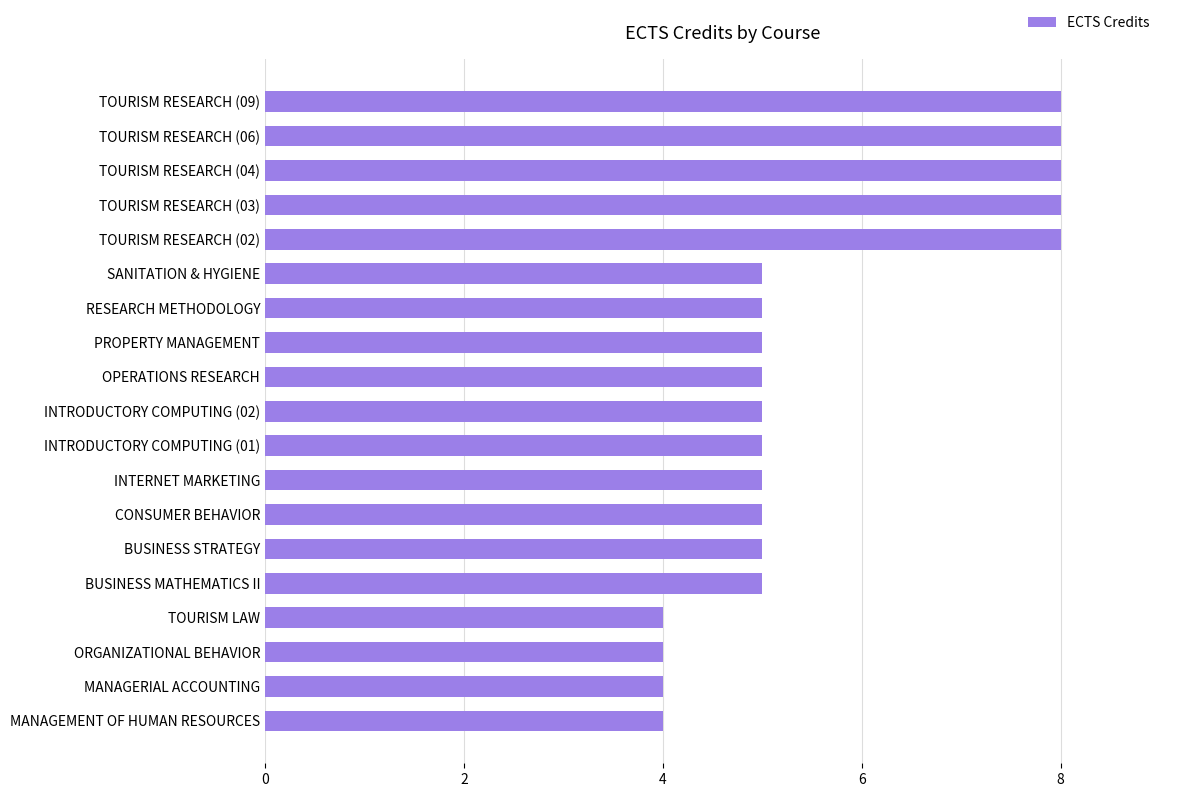

What is the smallest value displayed?

4